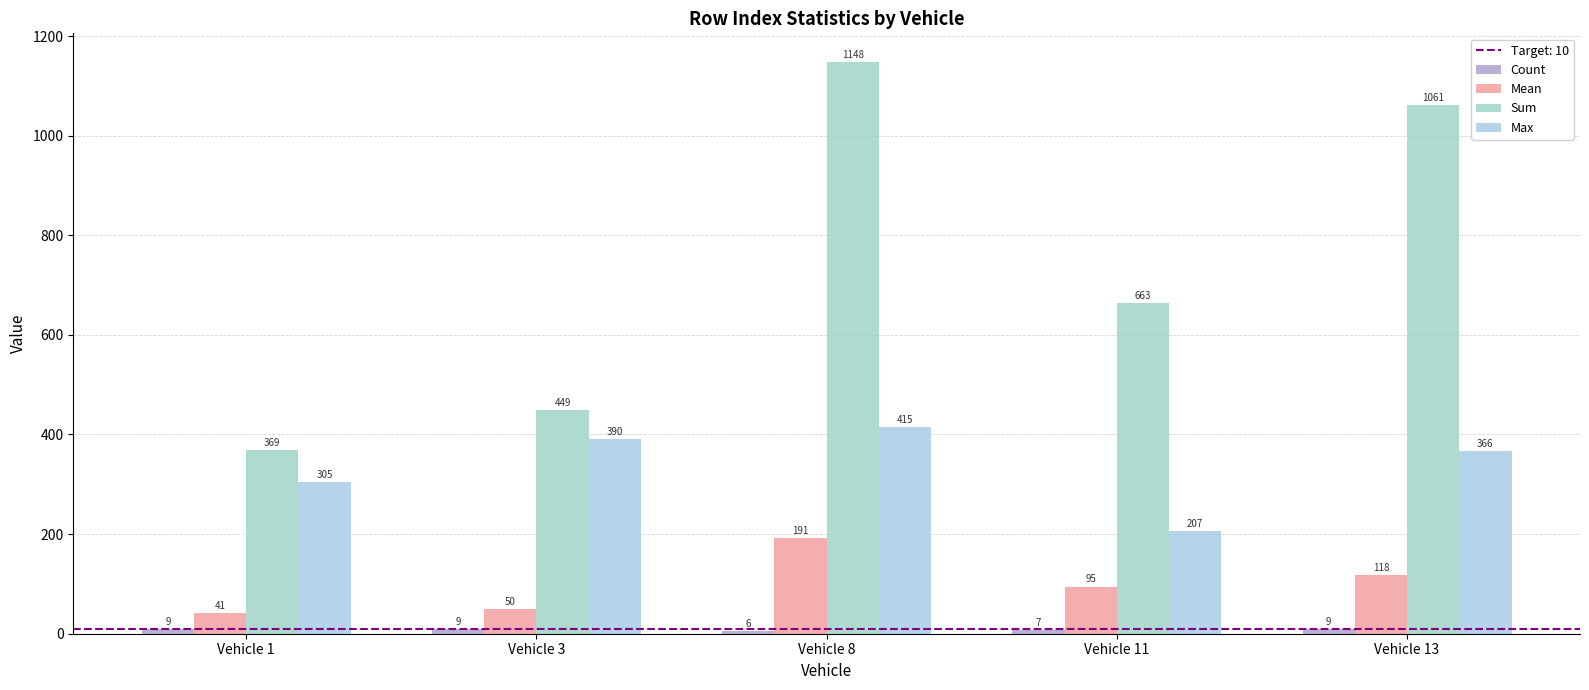

How many groups of bars are there?

5